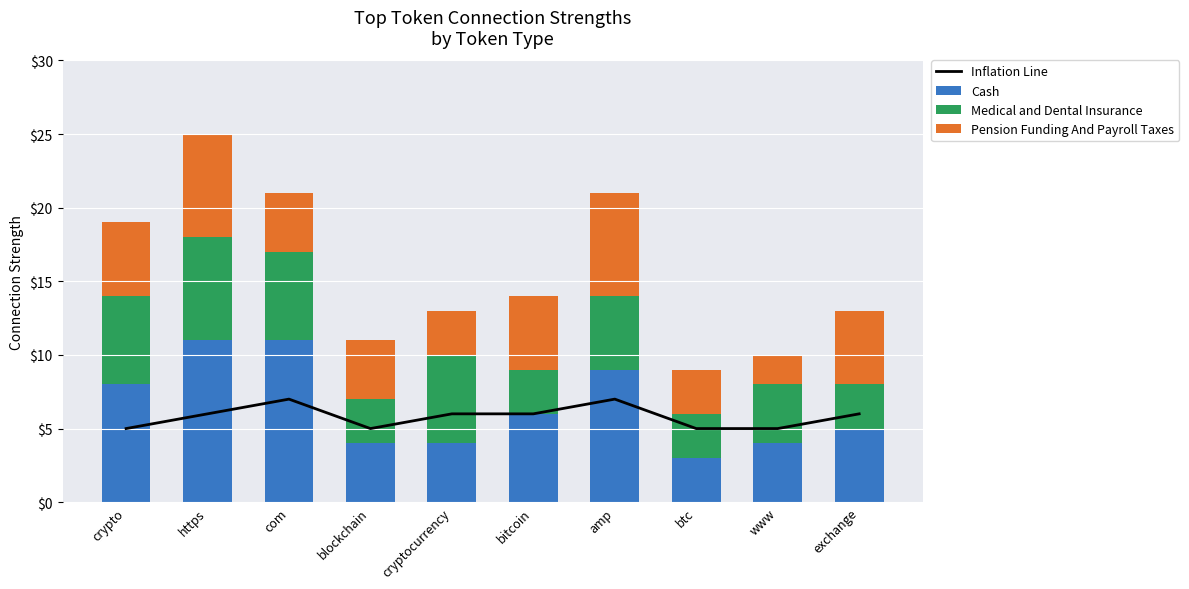

Which category has the highest value across all series?

https